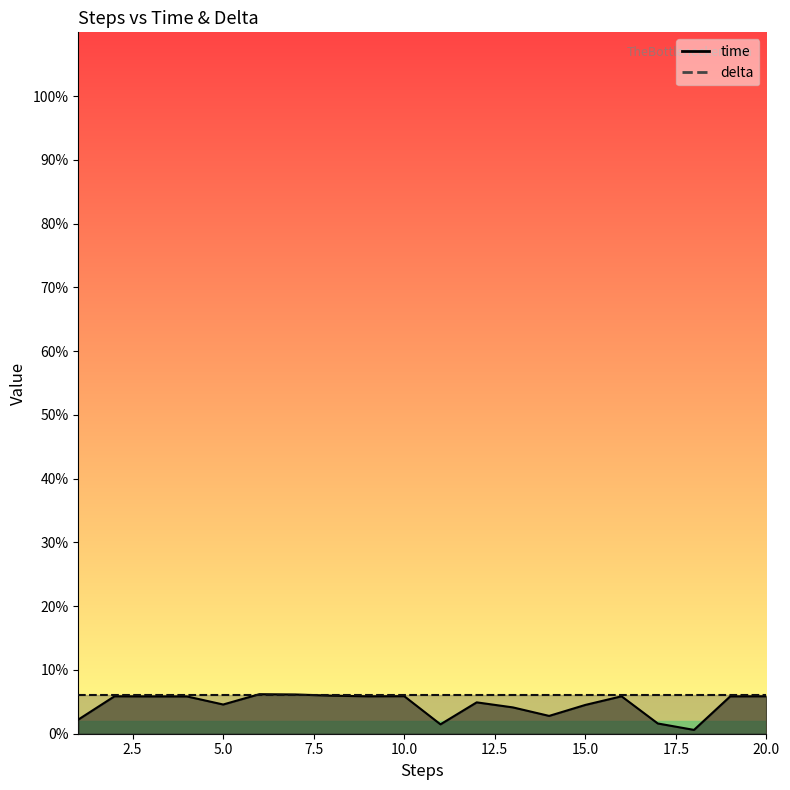

Reading left to right, transcribe all the data shown in this chart.

0.0	0.1	0.1	0.1	0.0	0.1	0.1	0.1	0.1	0.1	0.0	0.0	0.0	0.0	0.0	0.1	0.0	0.0	0.1	0.1